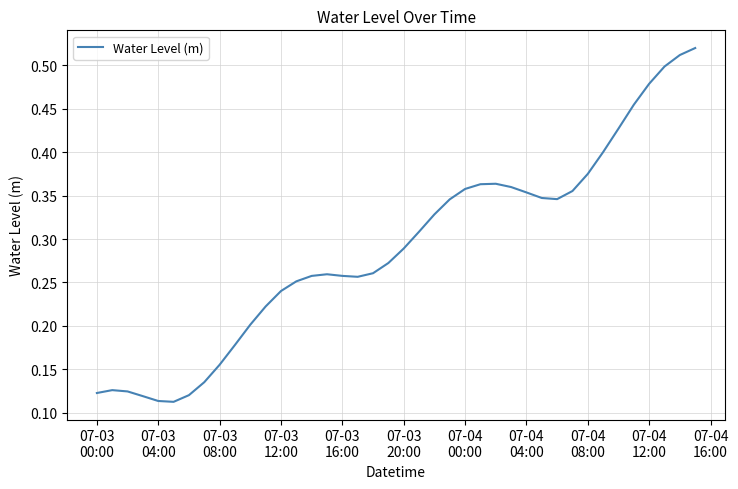

How many lines are shown in the chart?

1